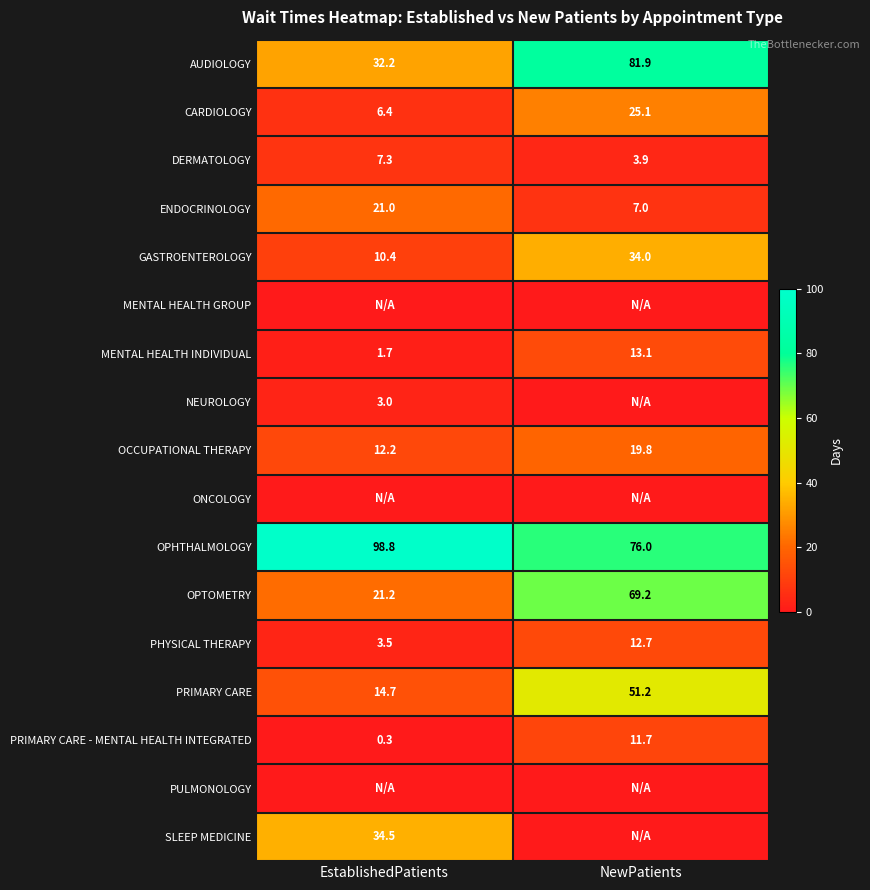

Which category has the lowest value across all series?

EstablishedPatients